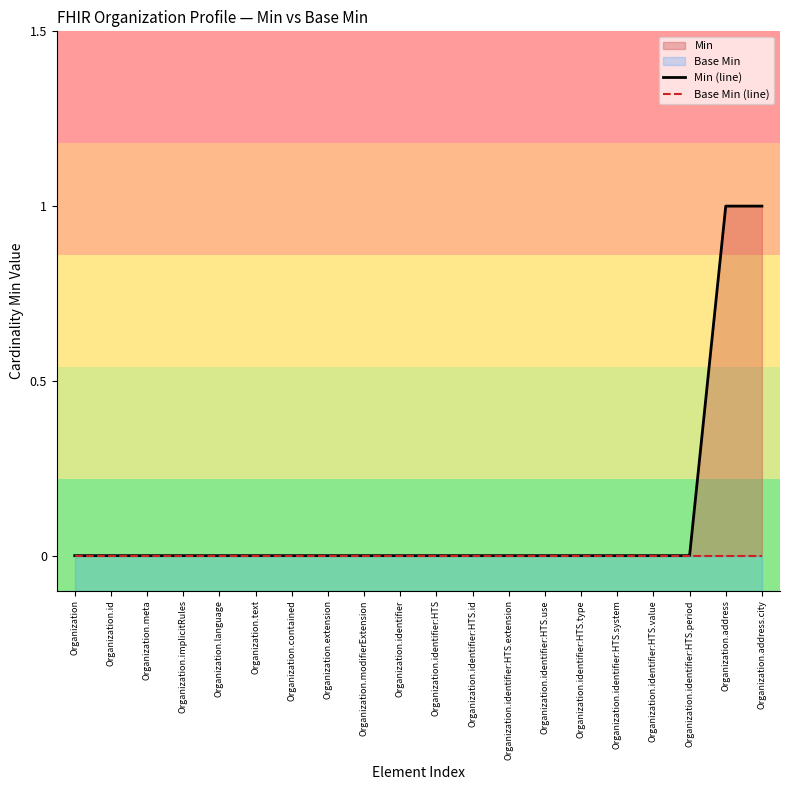

Reading right to left, what are all the values shown in this chart?

Min (line): Organization.address.city=1	Organization.address=1	Organization.identifier:HTS.period=0	Organization.identifier:HTS.value=0	Organization.identifier:HTS.system=0	Organization.identifier:HTS.type=0	Organization.identifier:HTS.use=0	Organization.identifier:HTS.extension=0	Organization.identifier:HTS.id=0	Organization.identifier:HTS=0	Organization.identifier=0	Organization.modifierExtension=0	Organization.extension=0	Organization.contained=0	Organization.text=0	Organization.language=0	Organization.implicitRules=0	Organization.meta=0	Organization.id=0	Organization=0
Base Min (line): Organization.address.city=0	Organization.address=0	Organization.identifier:HTS.period=0	Organization.identifier:HTS.value=0	Organization.identifier:HTS.system=0	Organization.identifier:HTS.type=0	Organization.identifier:HTS.use=0	Organization.identifier:HTS.extension=0	Organization.identifier:HTS.id=0	Organization.identifier:HTS=0	Organization.identifier=0	Organization.modifierExtension=0	Organization.extension=0	Organization.contained=0	Organization.text=0	Organization.language=0	Organization.implicitRules=0	Organization.meta=0	Organization.id=0	Organization=0